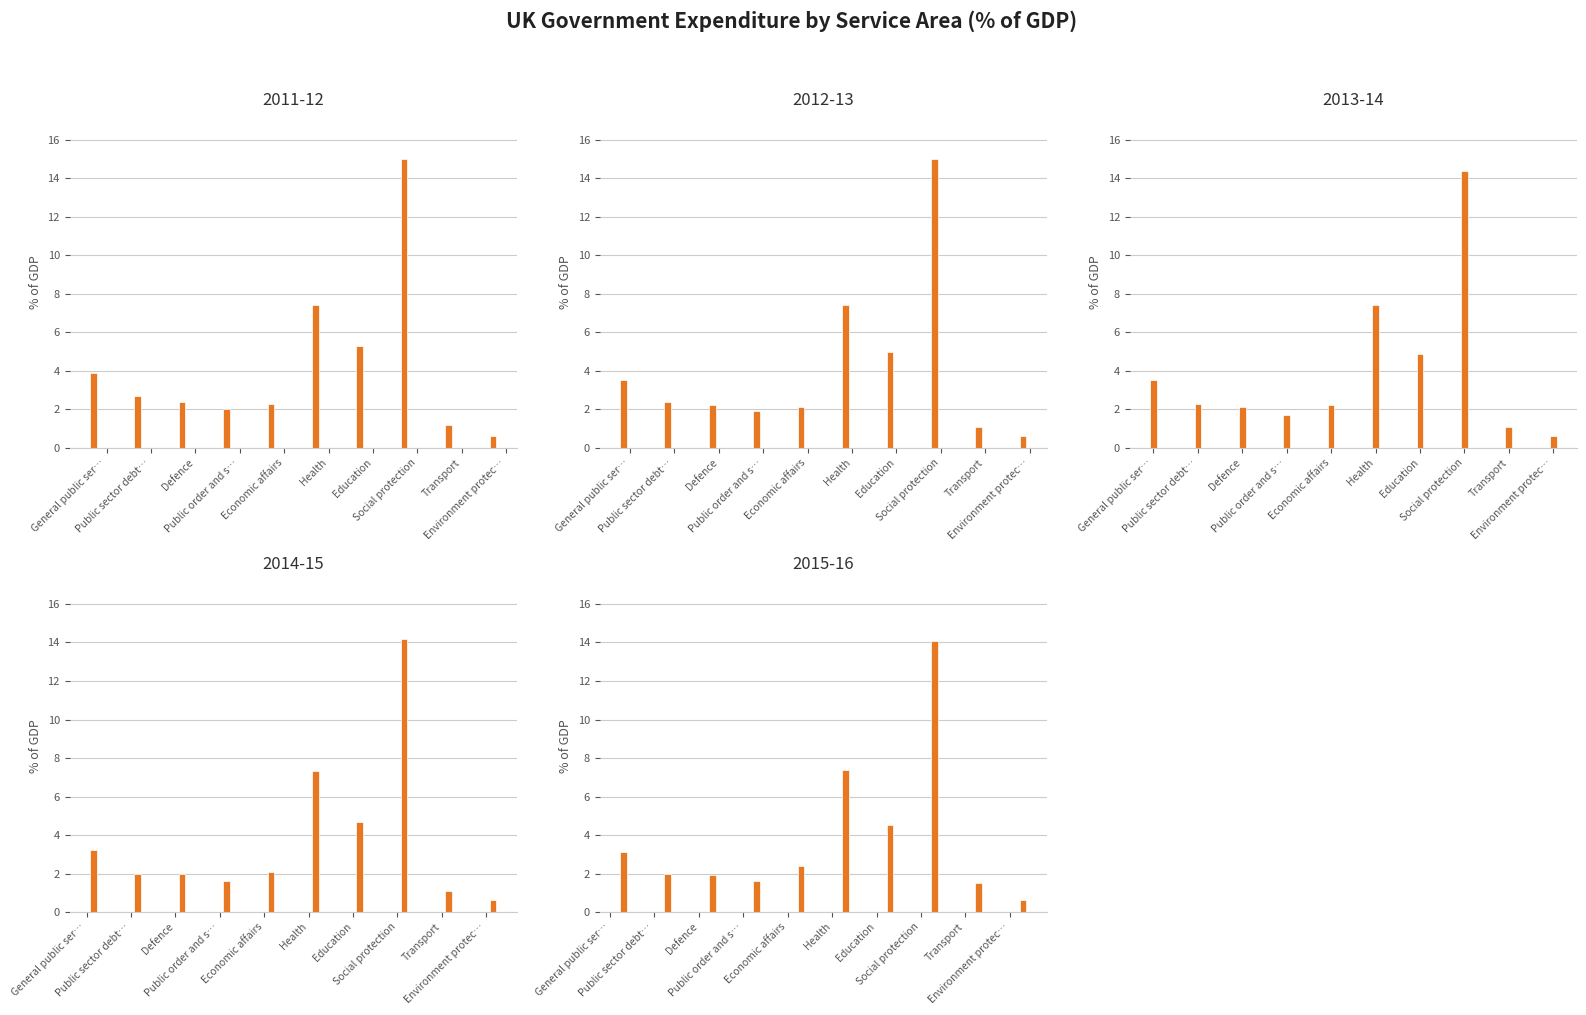

What is the label of the 8th bar from the right?

Defence